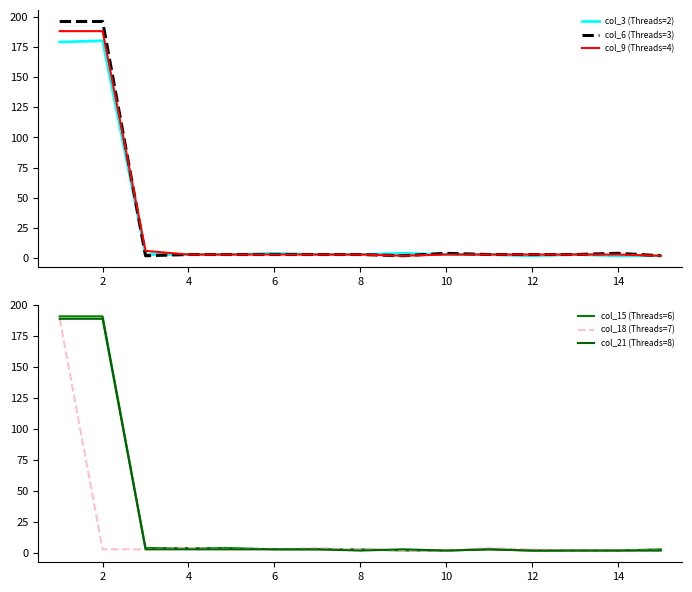

Which series has the largest range (max minus min)?

col_6 (Threads=3)